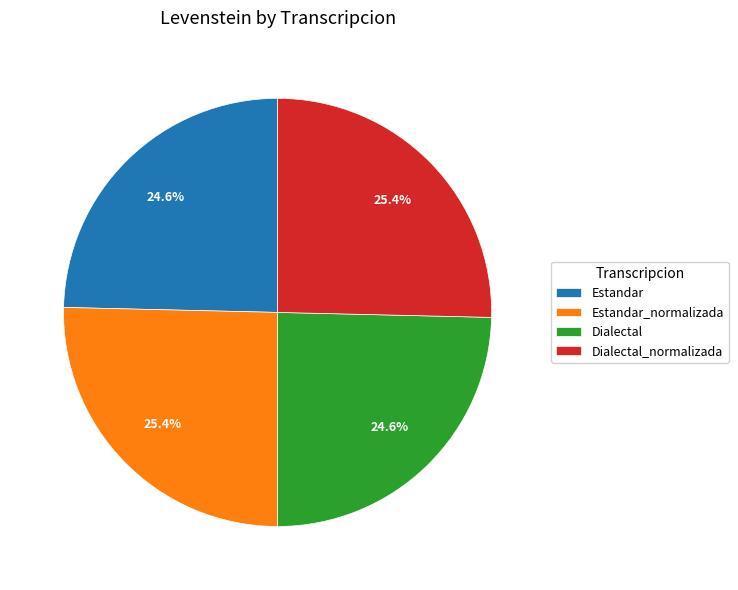

To the nearest percent, what is the difference between the largest and smallest slice percentages?

1%